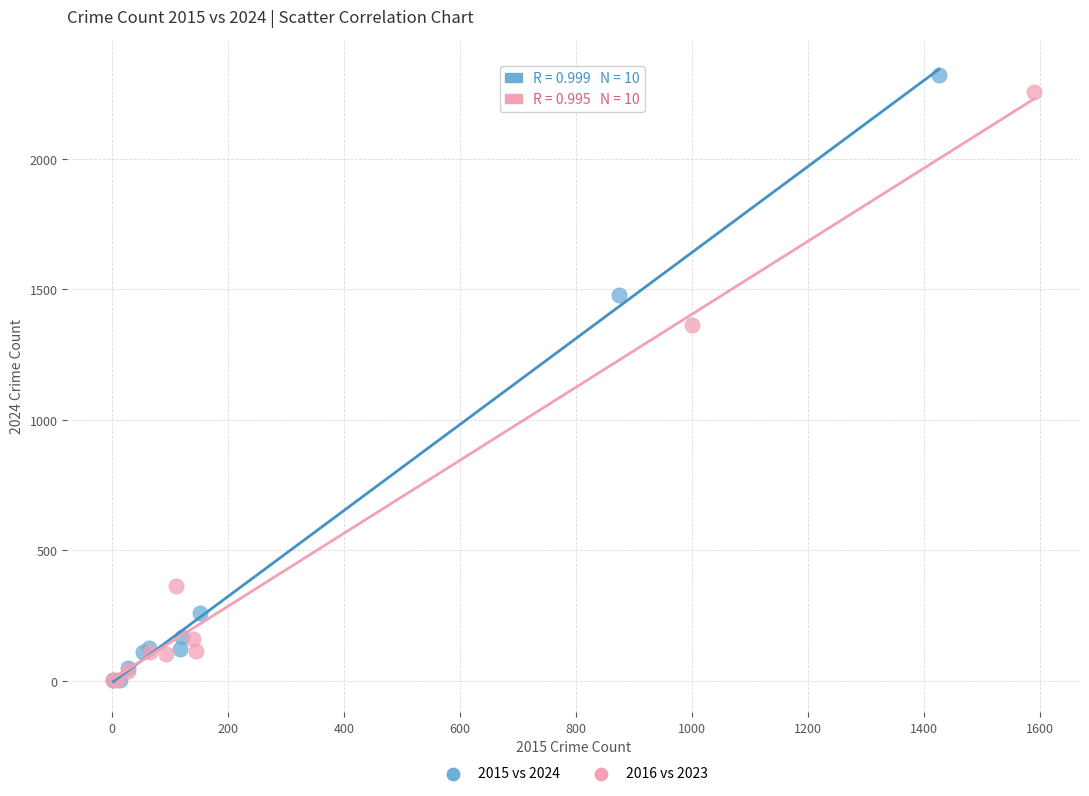

Which series has the largest Y range (max minus min)?

2015 vs 2024